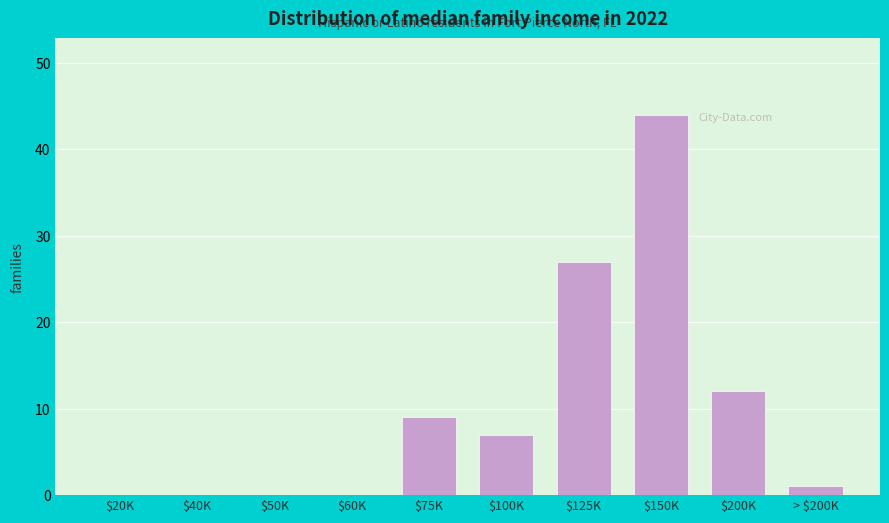

At which category does the chart reach its peak across all series?

$150K